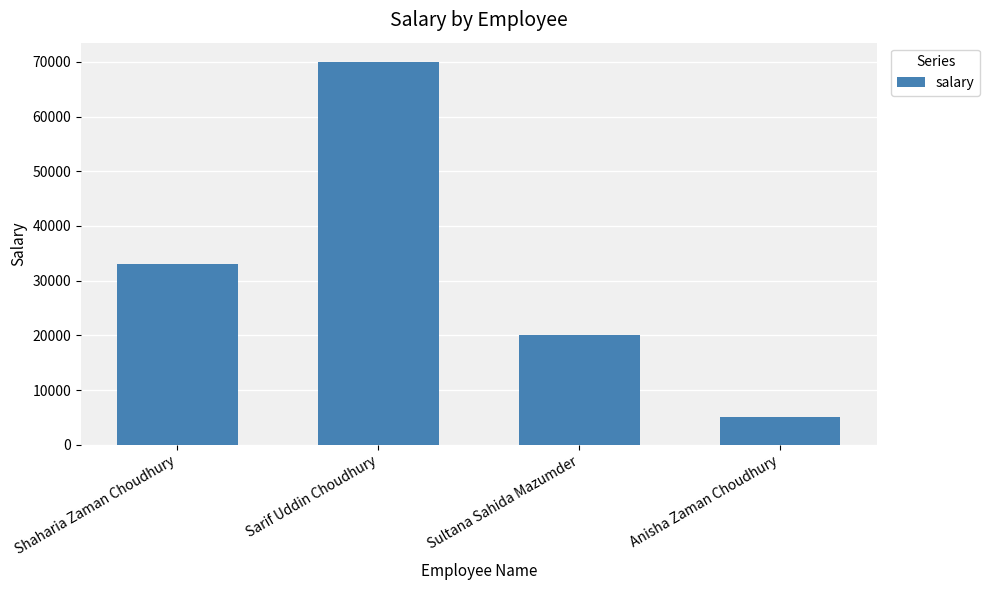

What is the greatest value displayed?

70000